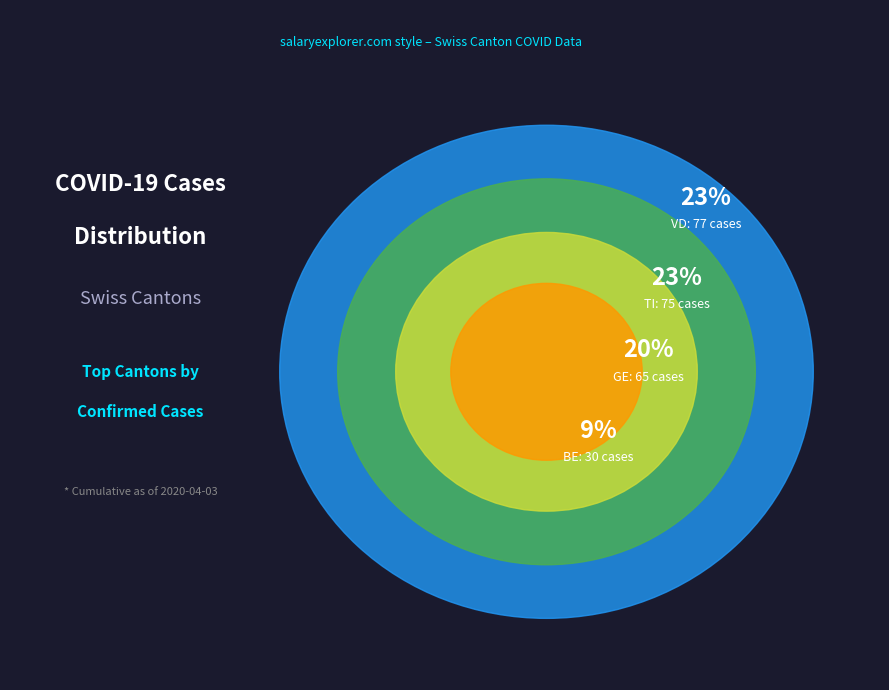

What percentage is the BE slice, to the nearest percent?

9%